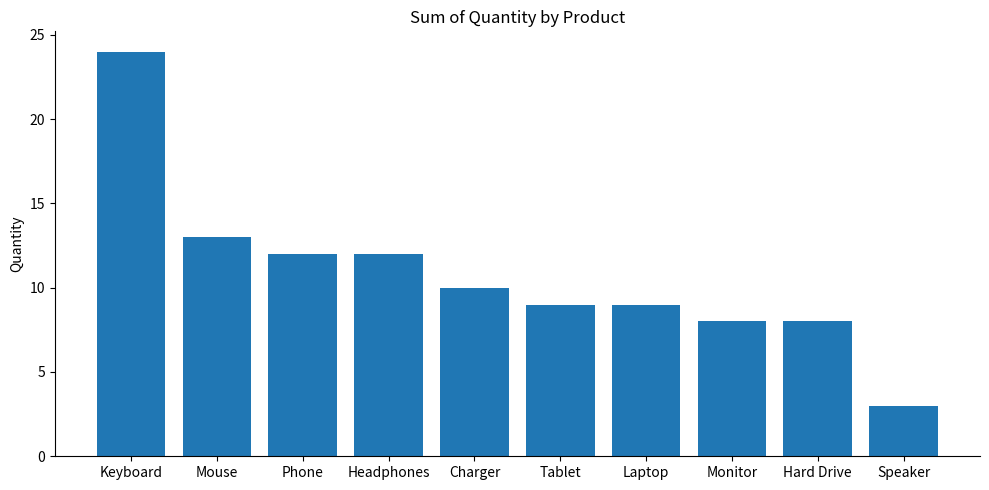

True or false: the data shows 12 at Headphones.

True